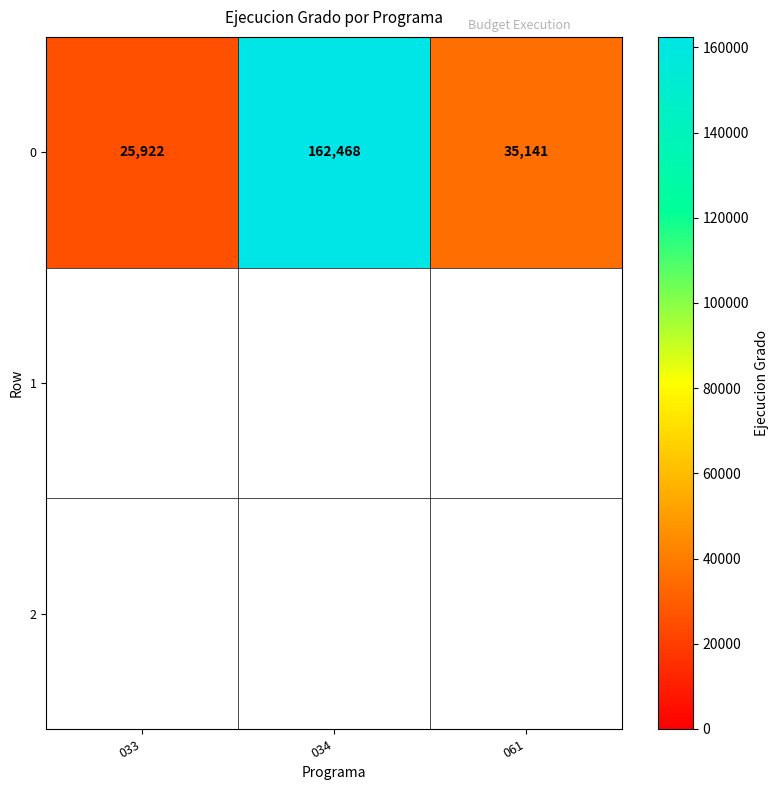

What is the average value?

74510